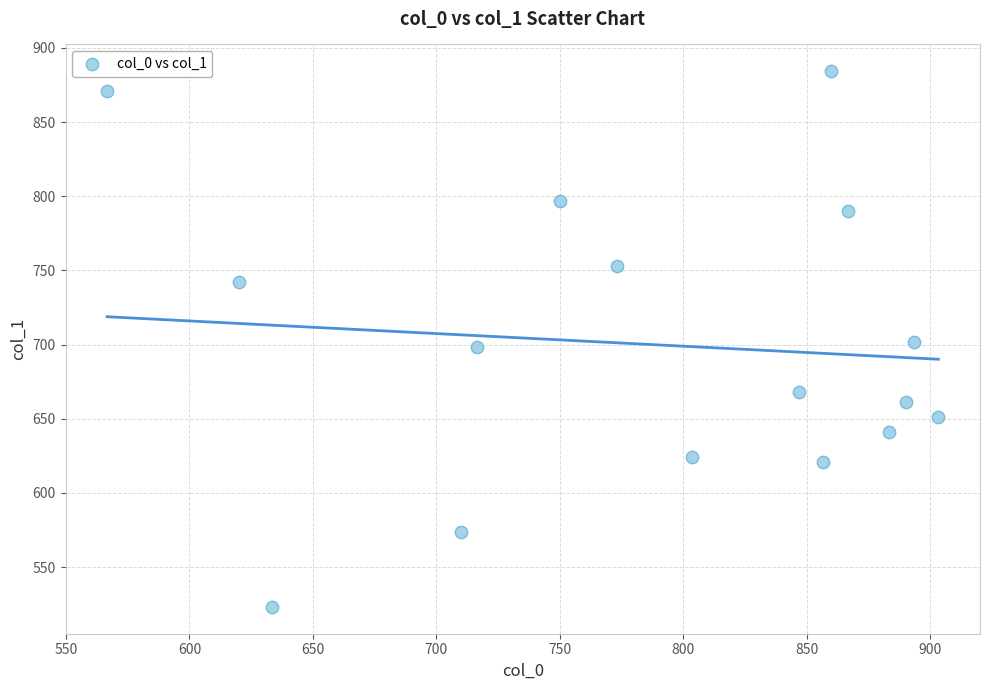

What is the range of Y values (max minus min)?

361.1